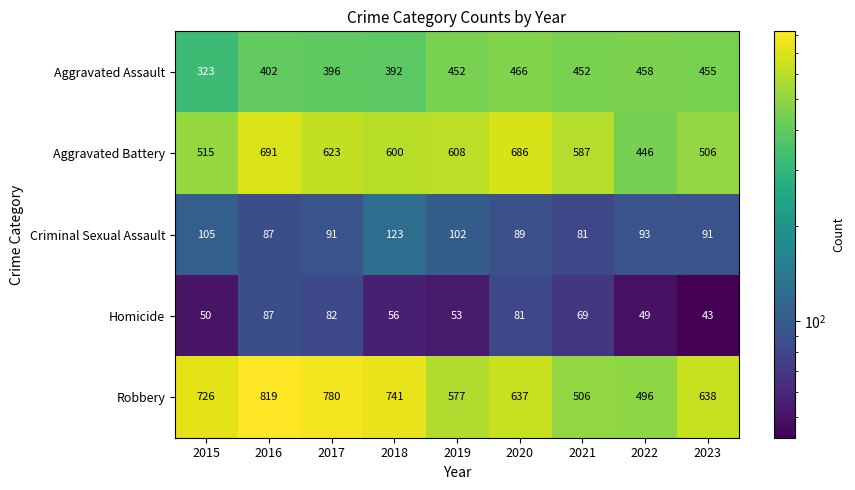

Which label corresponds to the largest value in the chart?

2016